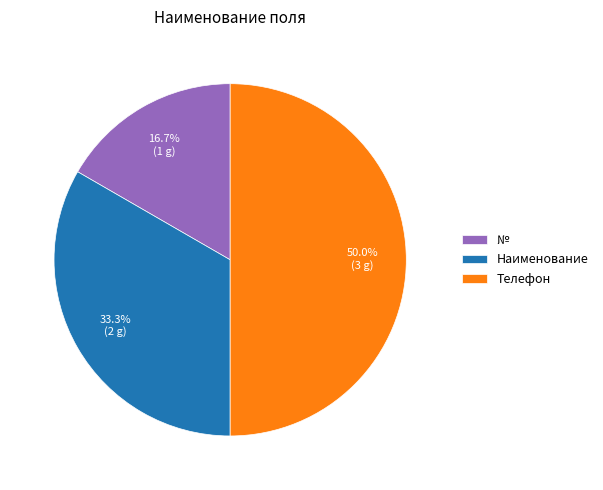

Approximately how many times larger is the value at Телефон compared to Наименование?

1.5